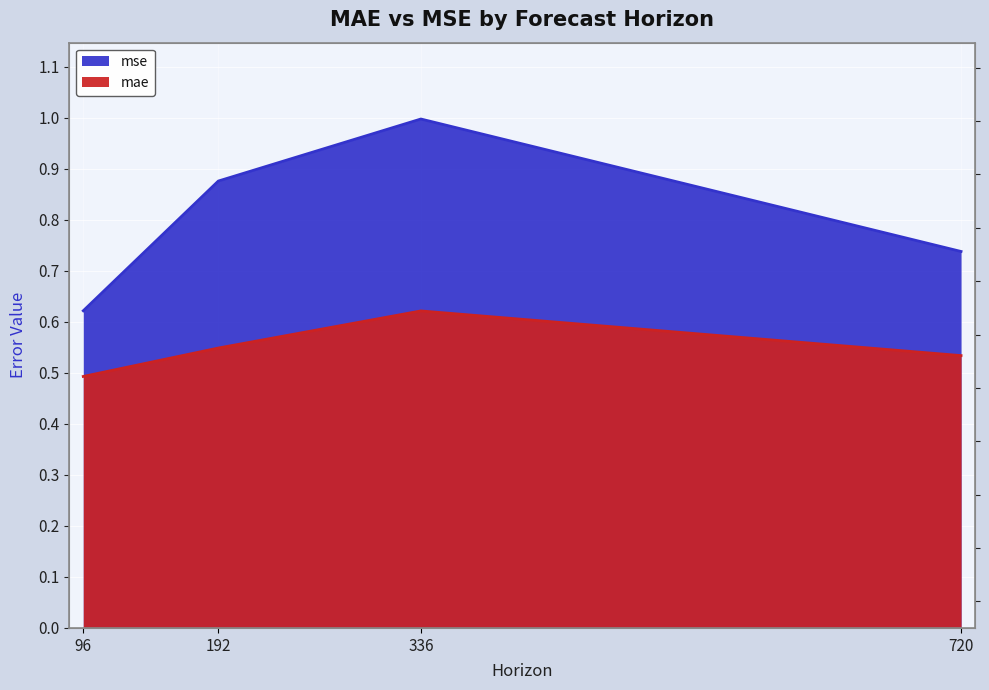

What is the difference between the maximum and minimum values in the mse series?

0.4